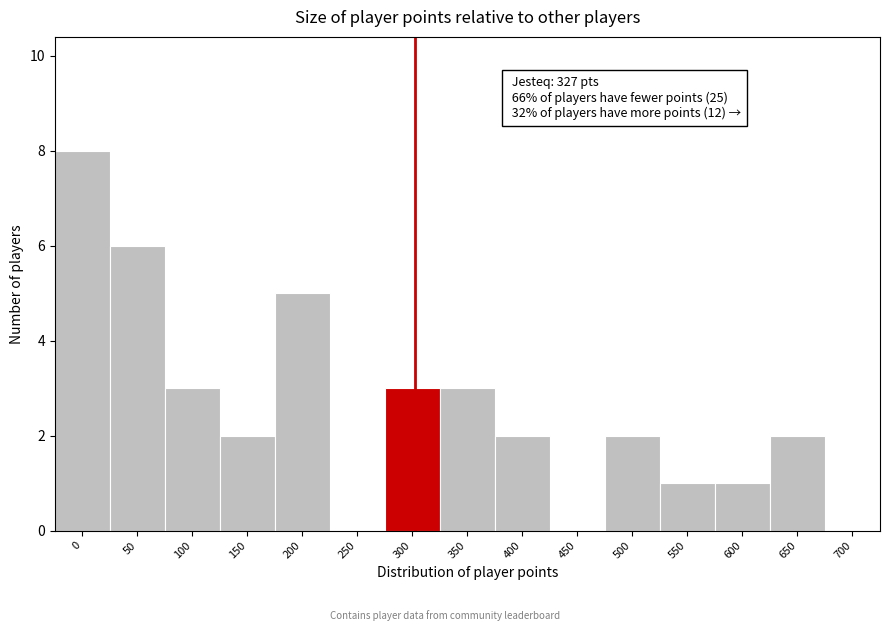

Reading left to right, extract all data points from this chart.

0=8	50=6	100=3	150=2	200=5	250=0	300=3	350=3	400=2	450=0	500=2	550=1	600=1	650=2	700=0